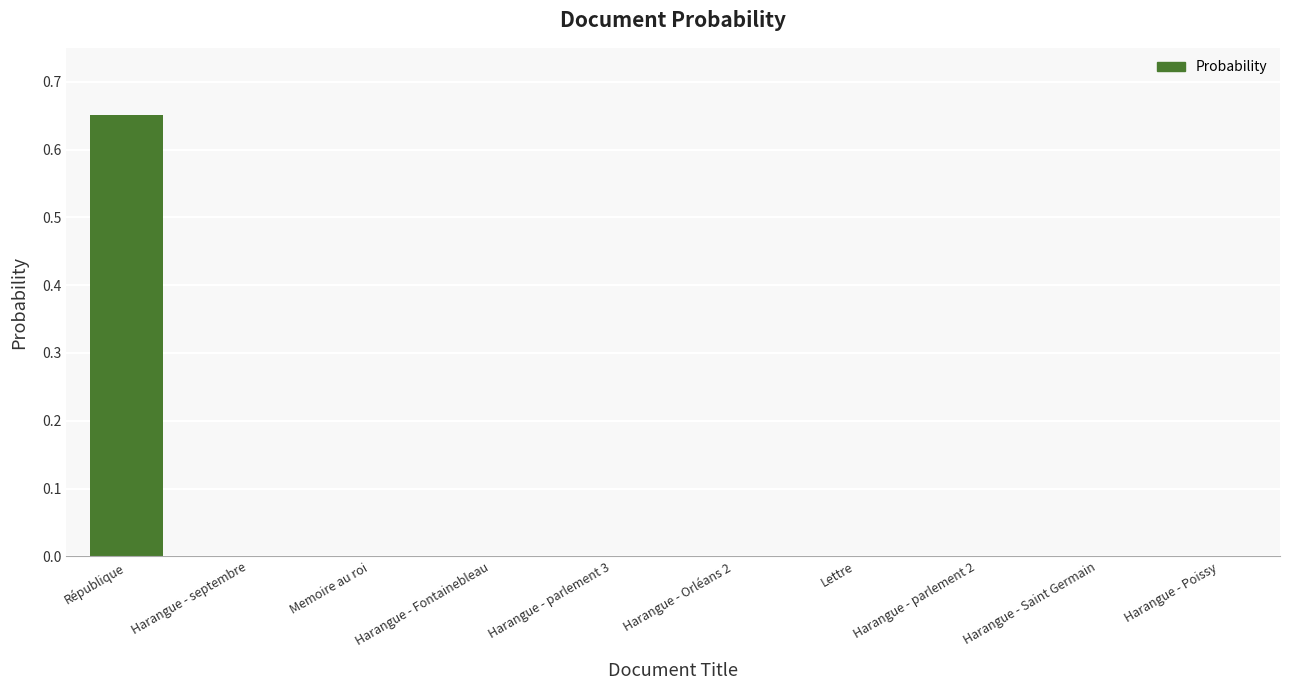

The chart shows a value of 0.0 at Harangue - Poissy. True or false?

True